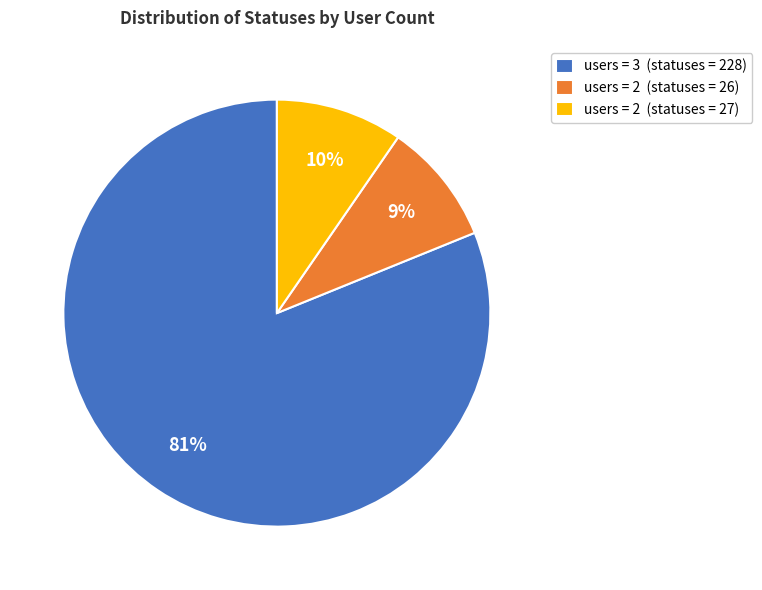

How many slices are in this pie chart?

3